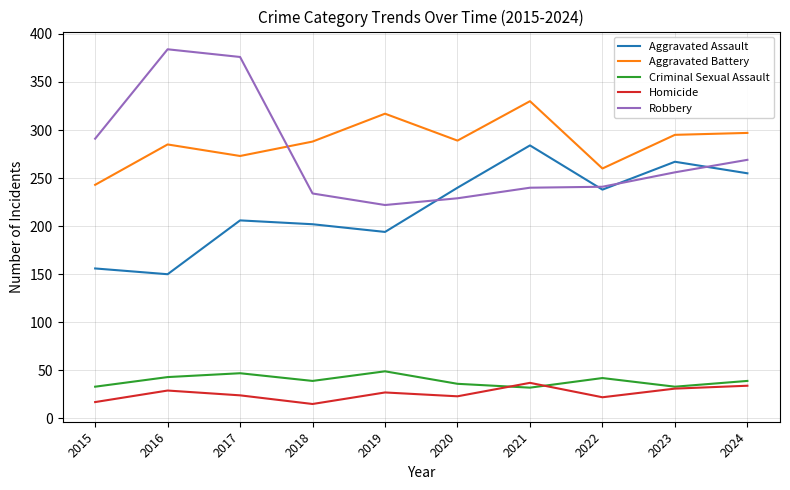

What is the sum of all Aggravated Battery values?

2877